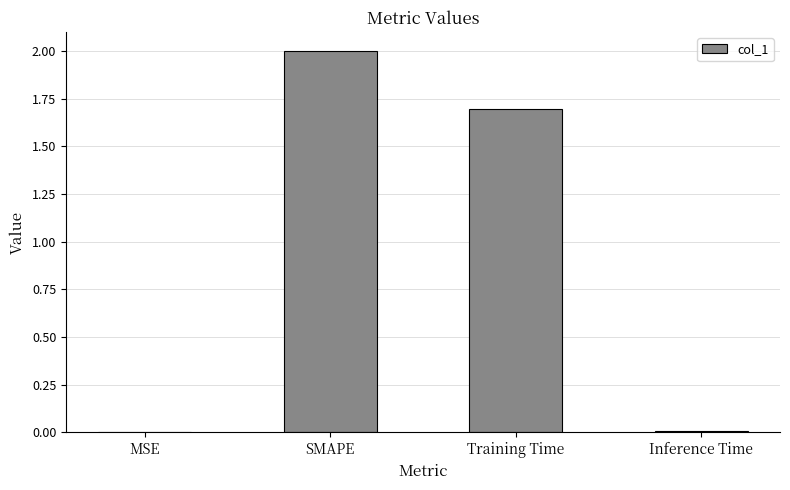

Which category has the highest value across all series?

SMAPE